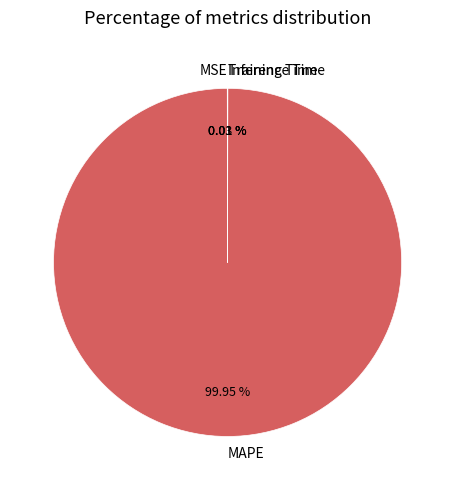

Does any single category account for the majority?

Yes